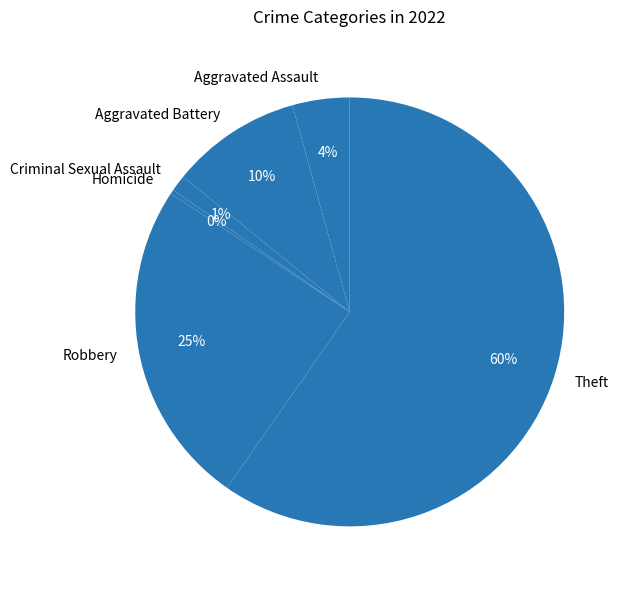

Is there any slice that represents more than half of the pie?

Yes